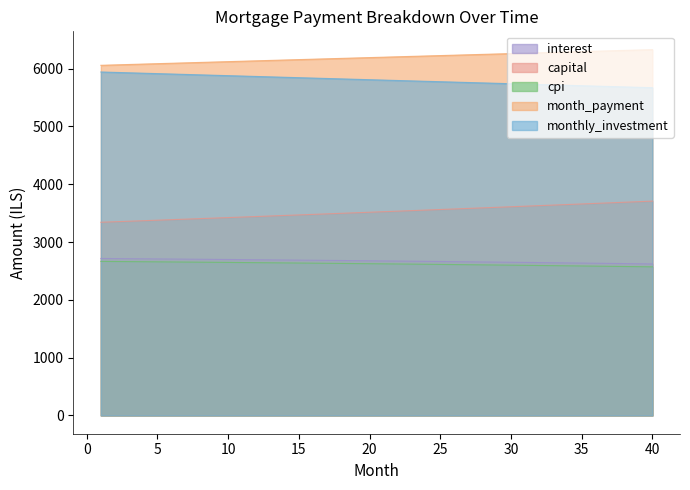

Between 37 and 40, which series saw the biggest shift?

capital